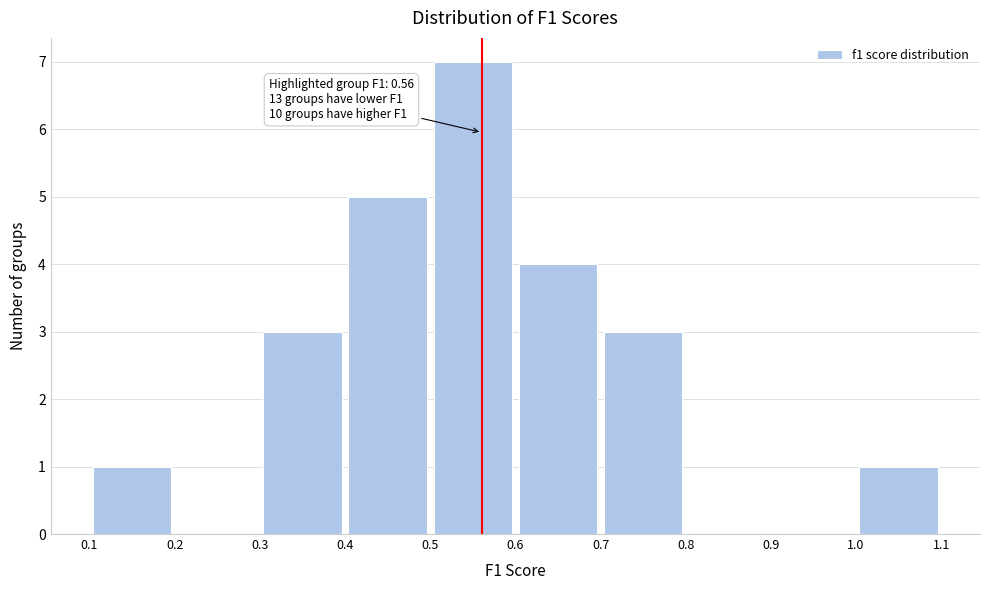

Which range on the x-axis has the tallest bar?

0.5 to 0.6